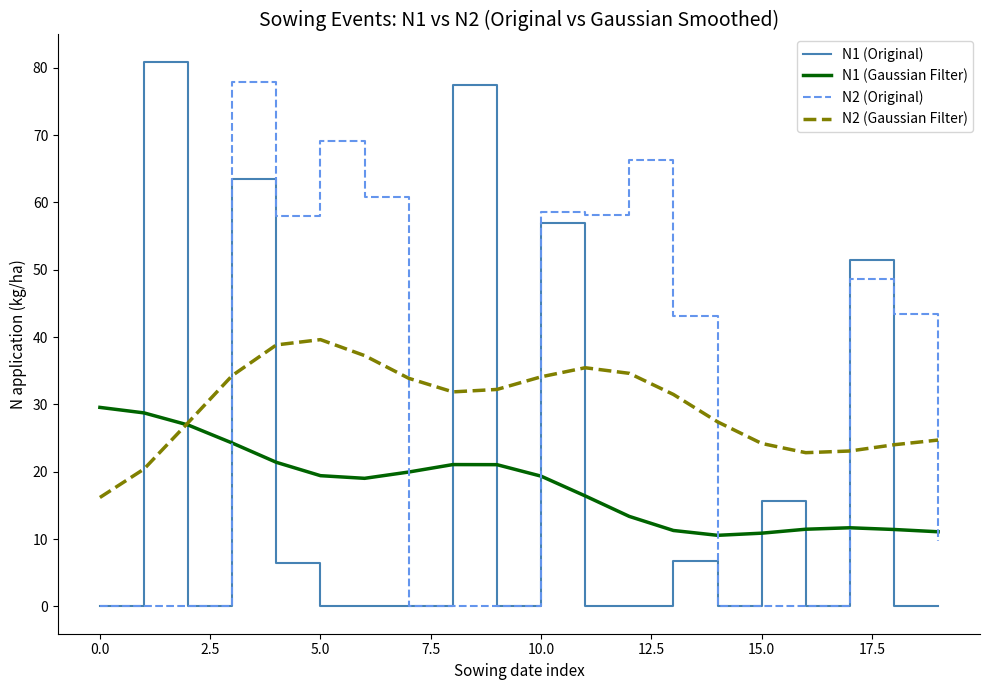

What is the maximum value shown in the chart?

80.9